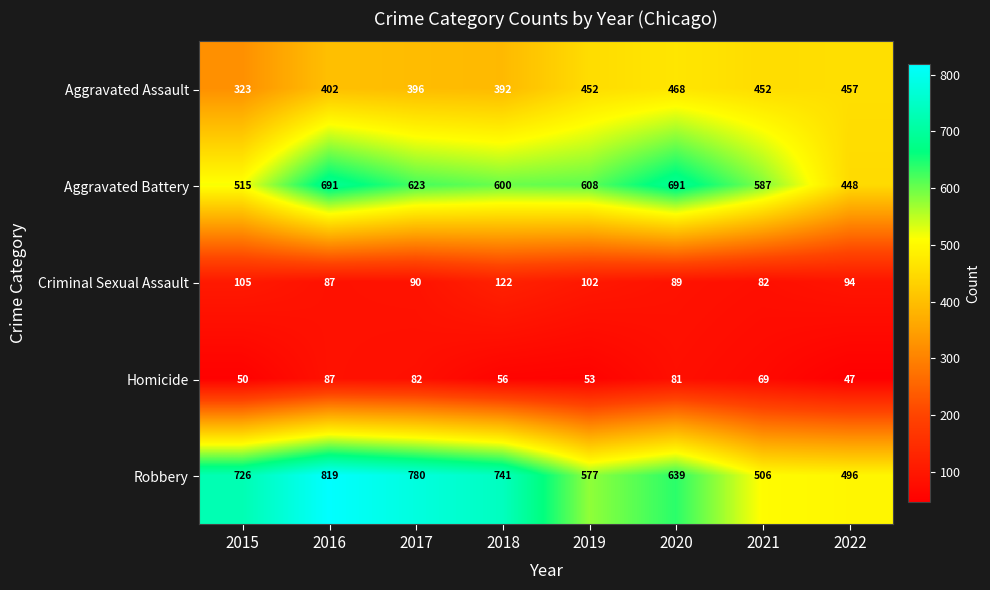

True or false: Criminal Sexual Assault has a value of 82 at 2021.

True